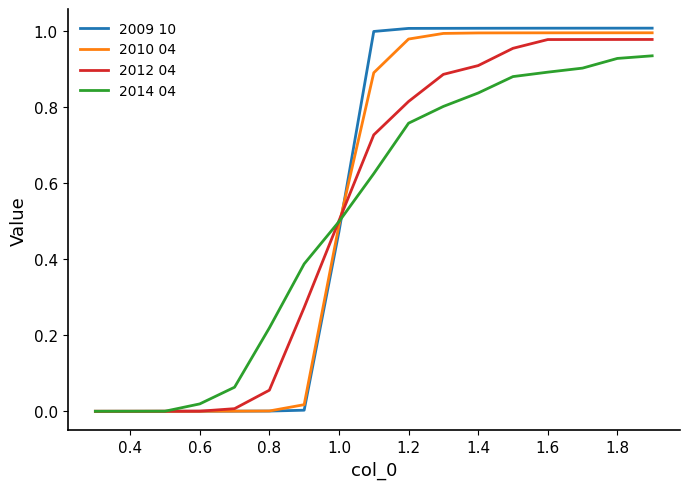

What is the total value across all series at 1.8?

3.9